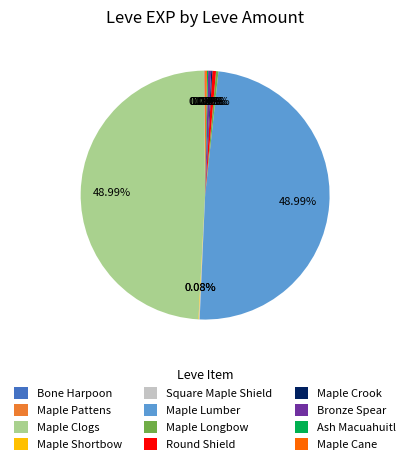

Is it true that Maple Lumber is 42% of the pie?

False